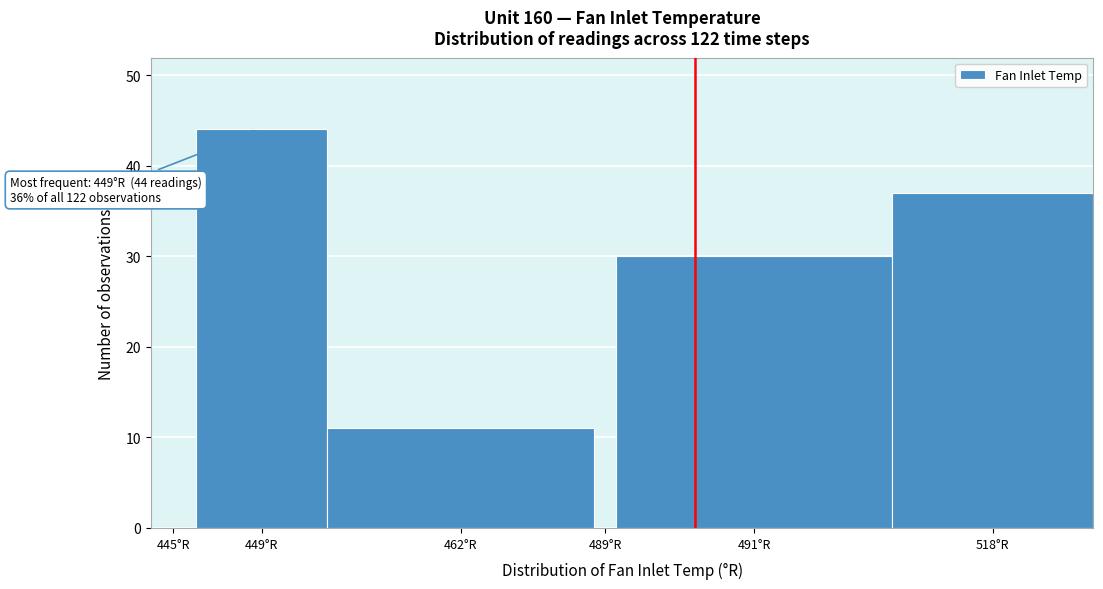

Reading right to left, list all the values displayed in this chart.

518°R=37	491°R=30	489°R=0	462°R=11	449°R=44	445°R=0